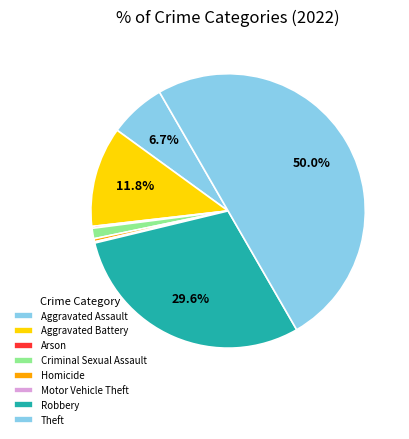

Is there a majority slice in this chart?

No